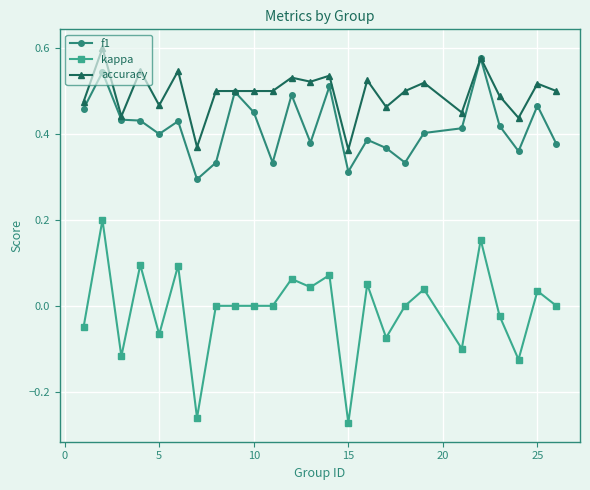

True or false: kappa and accuracy cross at least once.

False